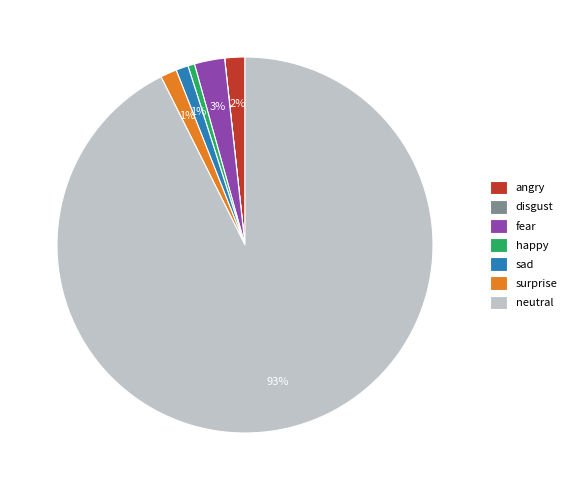

Combined, do happy and neutral account for over 50%?

Yes